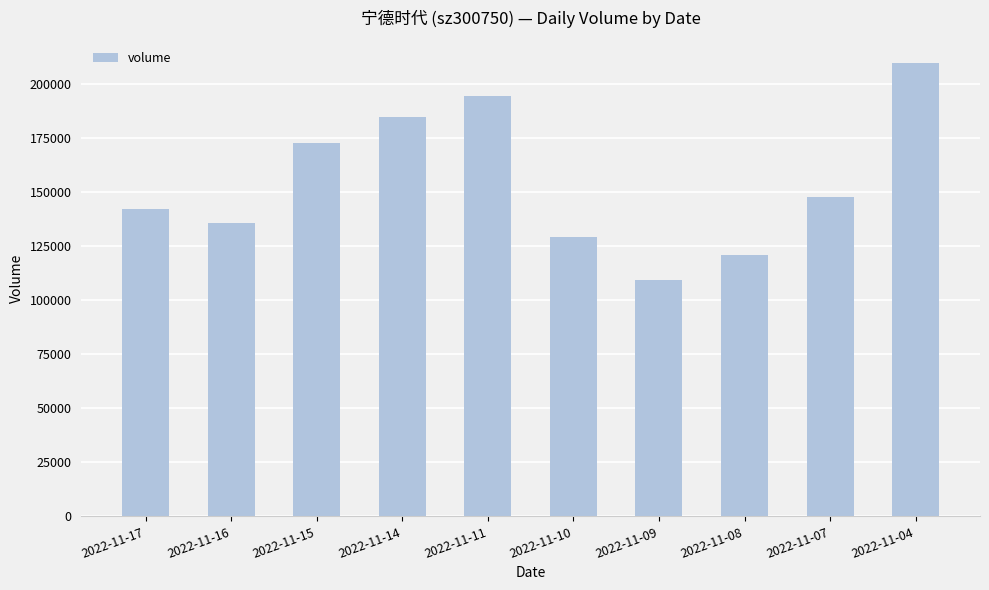

The value at 2022-11-15 is 172740. True or false?

True